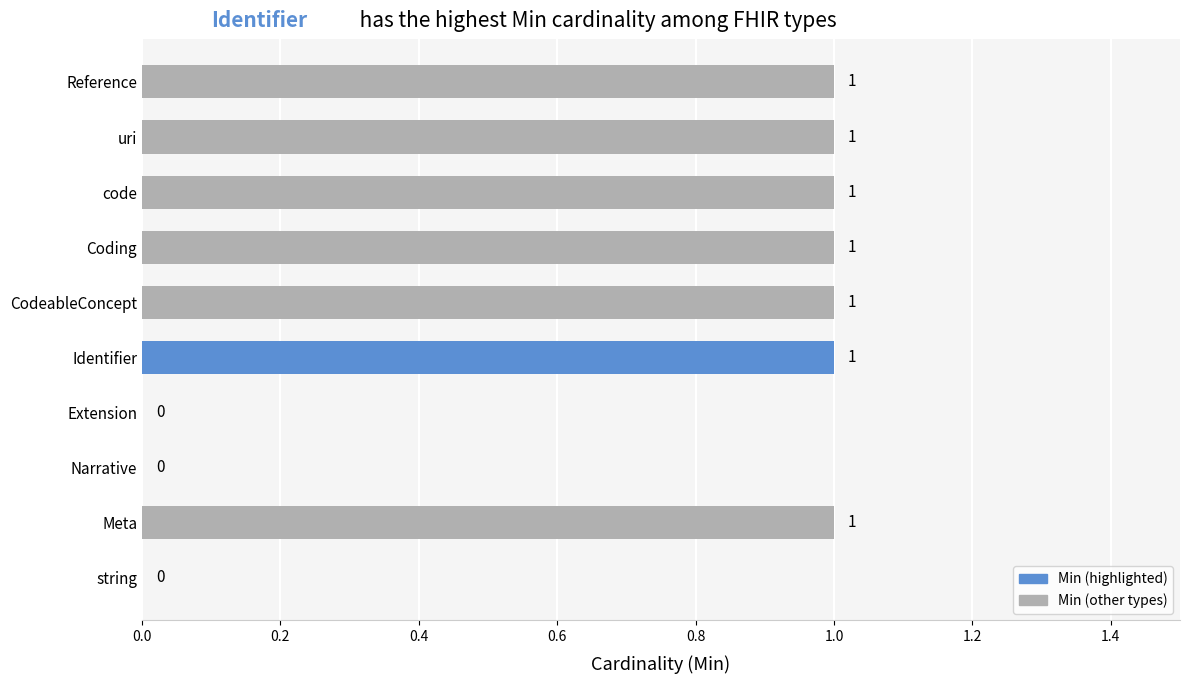

Reading bottom to top, what are all the values shown in this chart?

string=0	Meta=1	Narrative=0	Extension=0	Identifier=1	CodeableConcept=1	Coding=1	code=1	uri=1	Reference=1